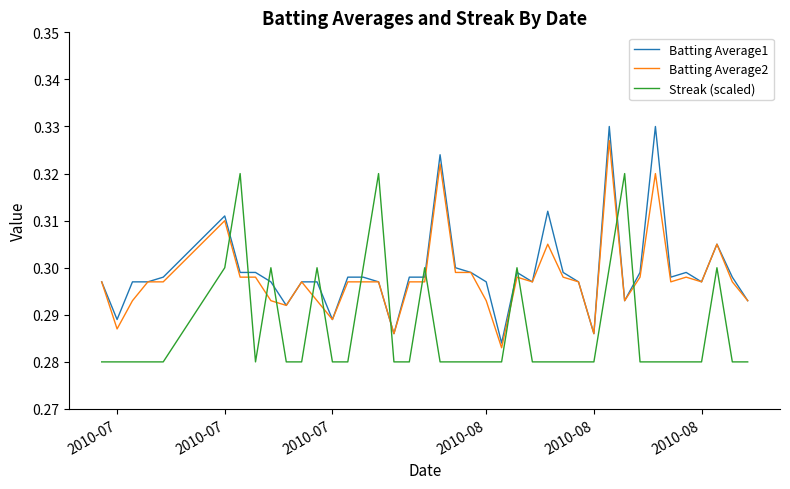

Count the number of data series in this chart.

3